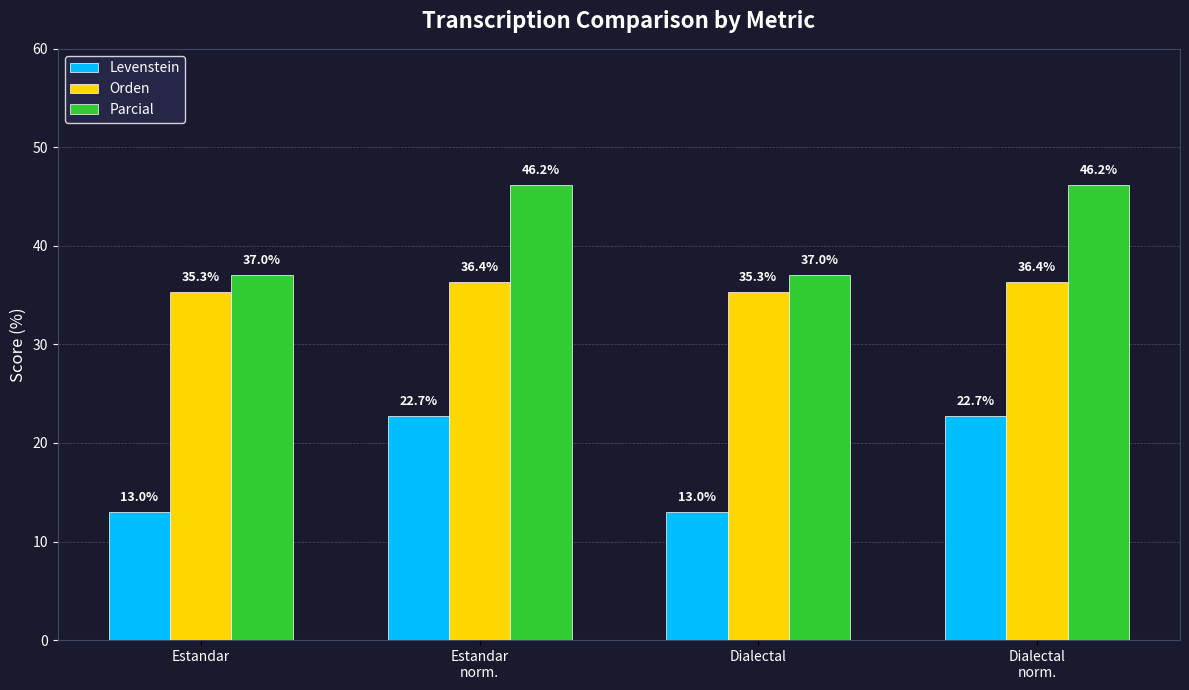

What is the difference between the maximum and minimum values in the Levenstein series?

9.7